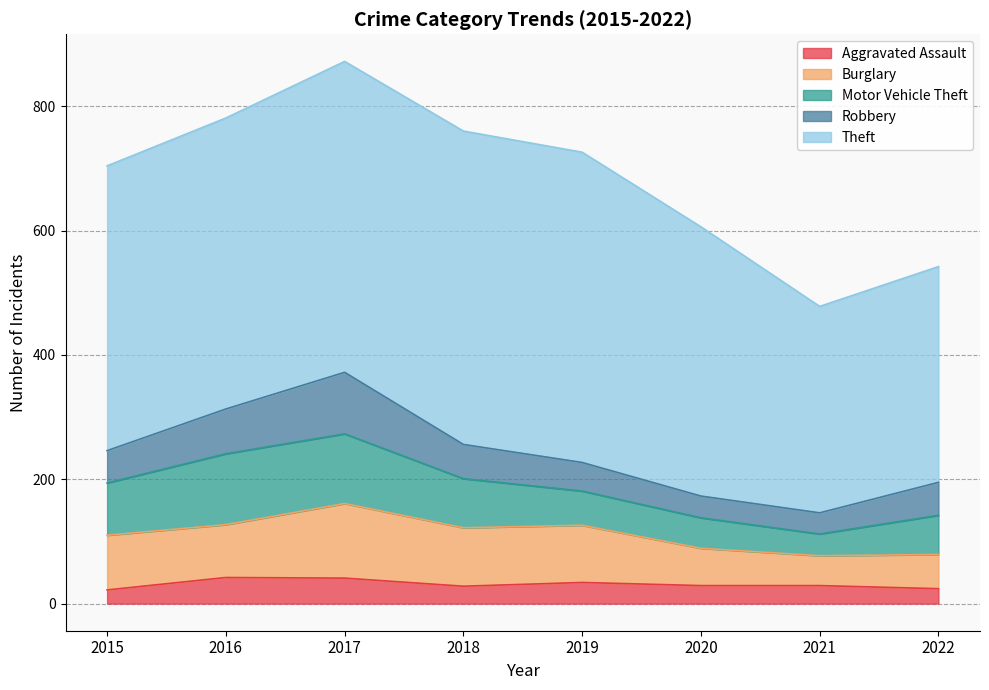

Is the value of Robbery at 2022 greater than the value of Aggravated Assault at 2016?

Yes